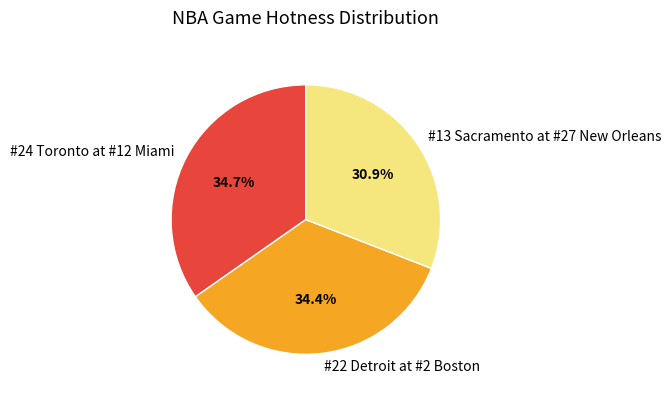

Which slice is the smallest?

#13 Sacramento at #27 New Orleans